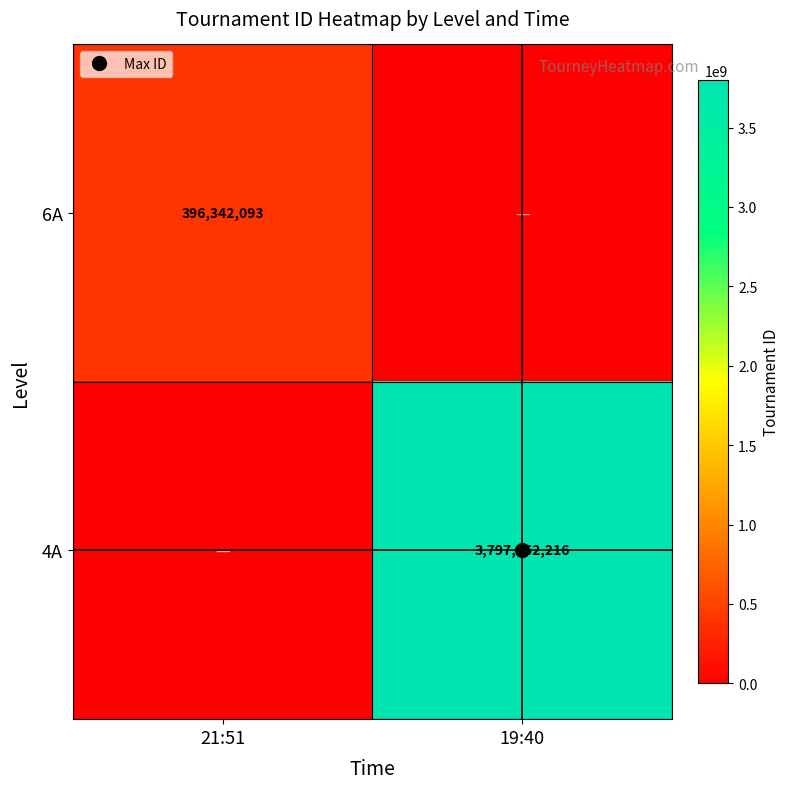

Which category has the lowest value in the 6A series?

19:40